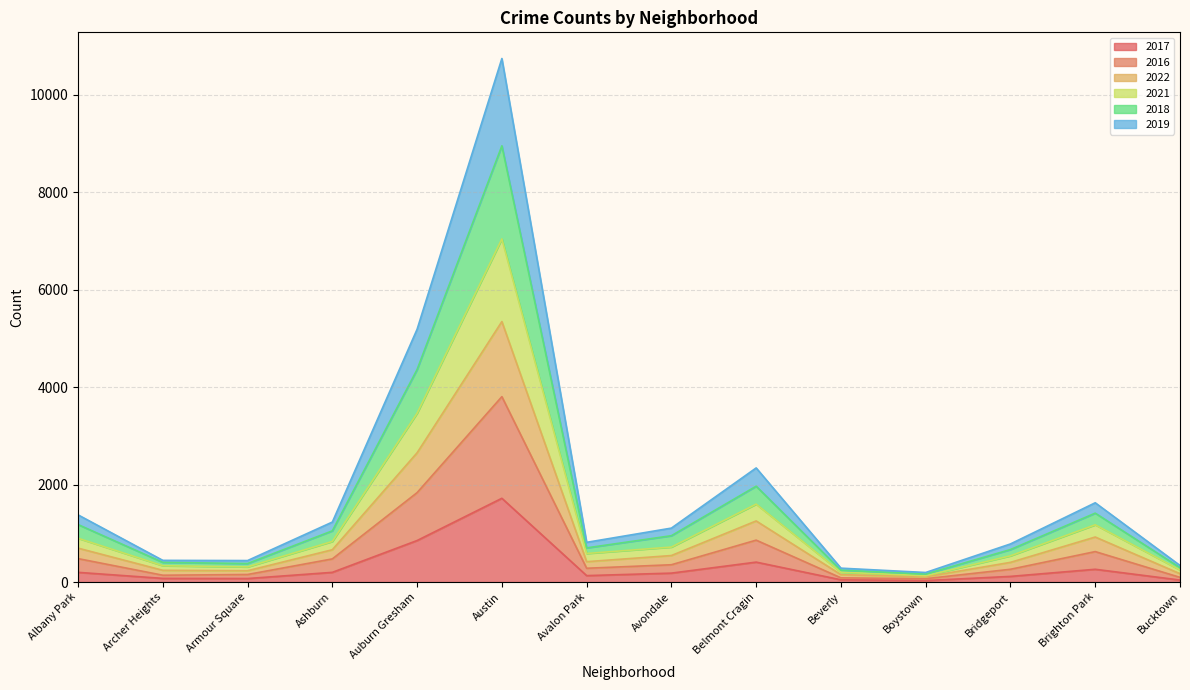

At which category does 2019 reach its first local valley?

Armour Square